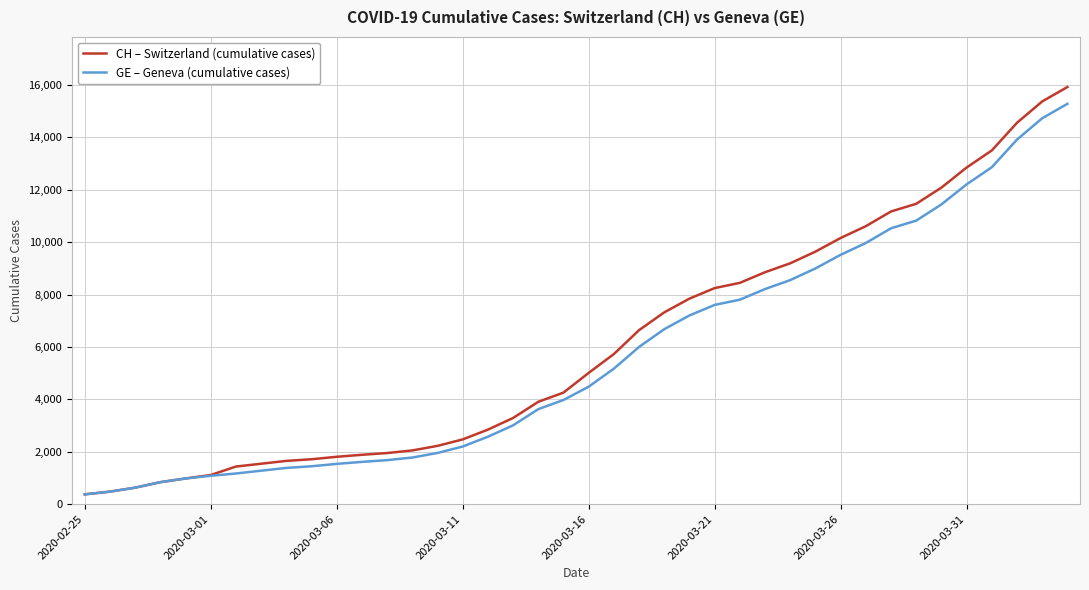

Which series has the largest range (max minus min)?

CH – Switzerland (cumulative cases)